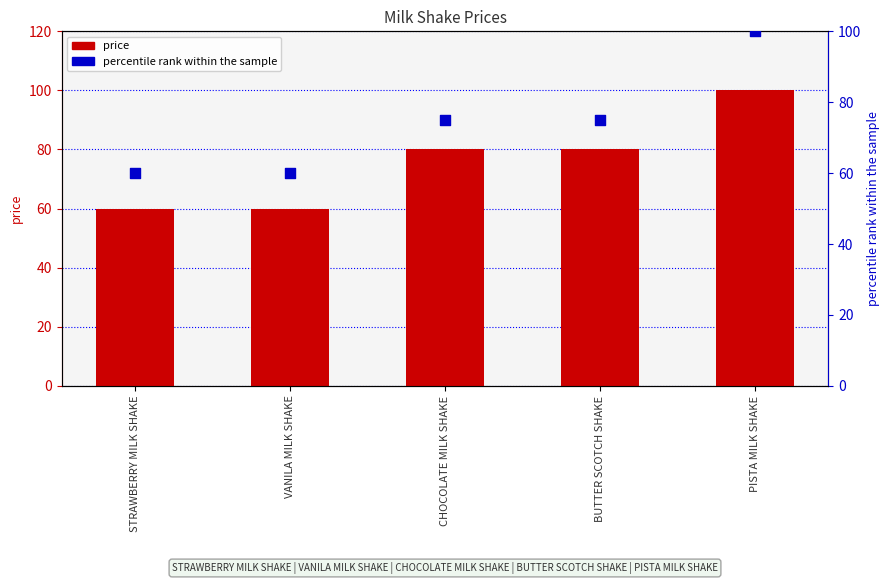

Which series has the largest total across all categories?

price